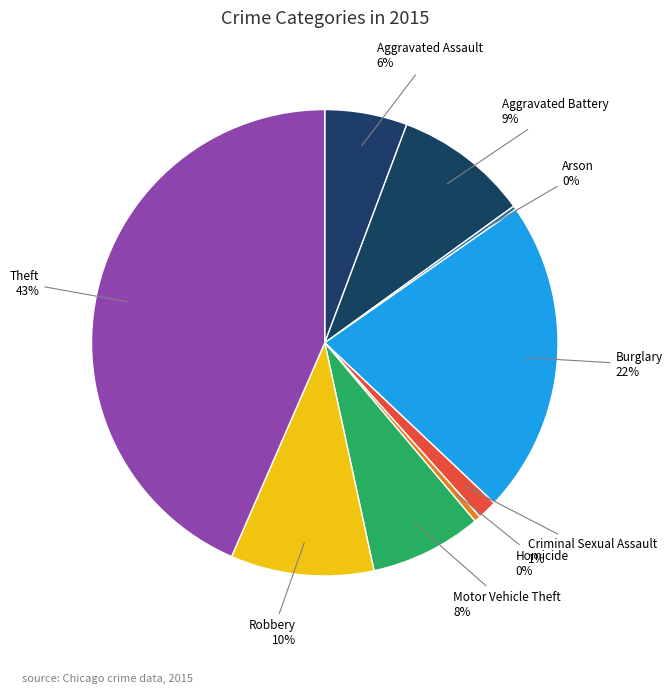

Is it true that Aggravated Assault is 6% of the pie?

True